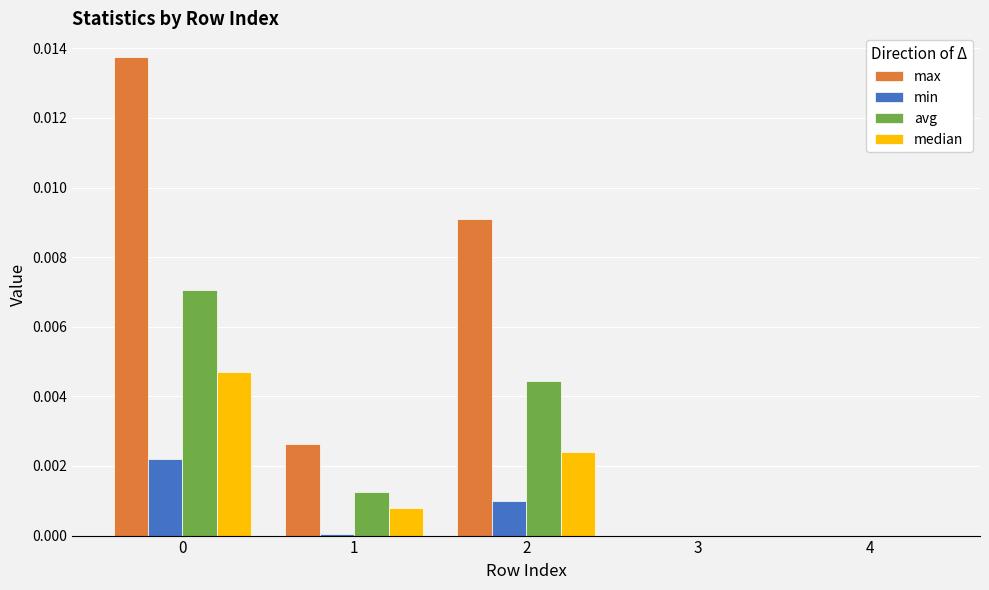

Between 2 and 4, which series saw the biggest shift?

max